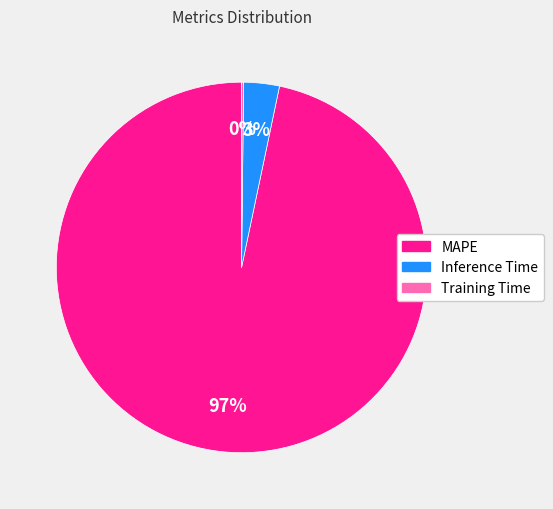

To the nearest percent, what is the average slice percentage?

33%